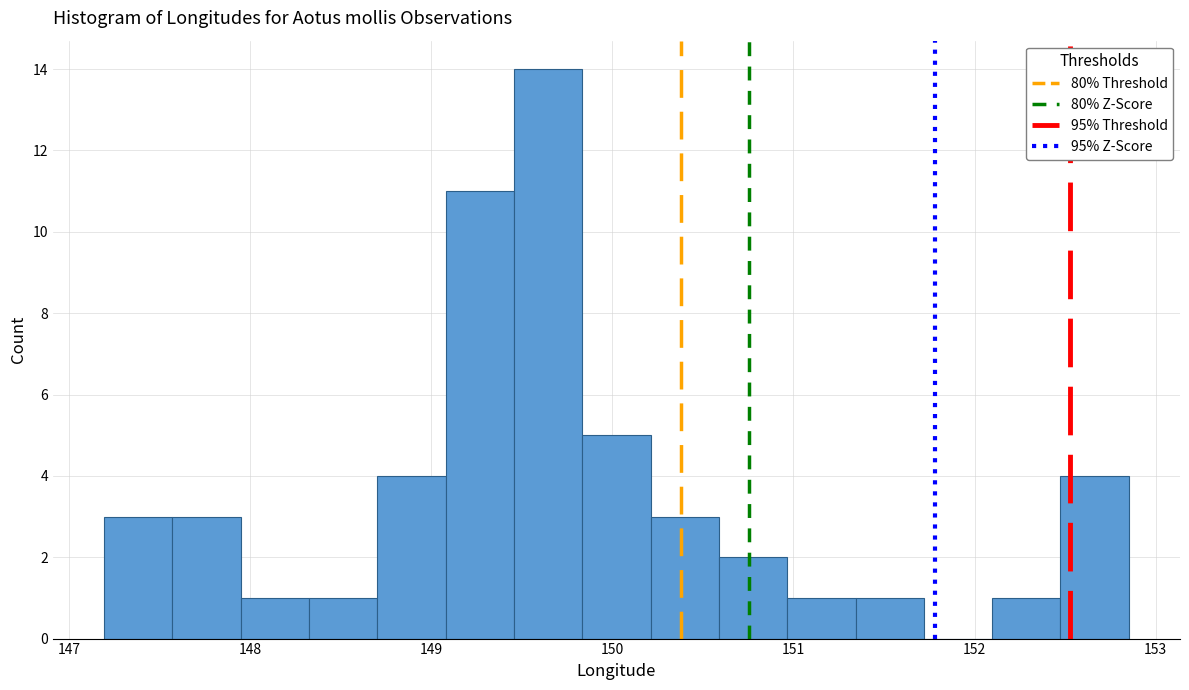

Read against the x-axis, roughly where is the centre of the tallest bar?

149.6